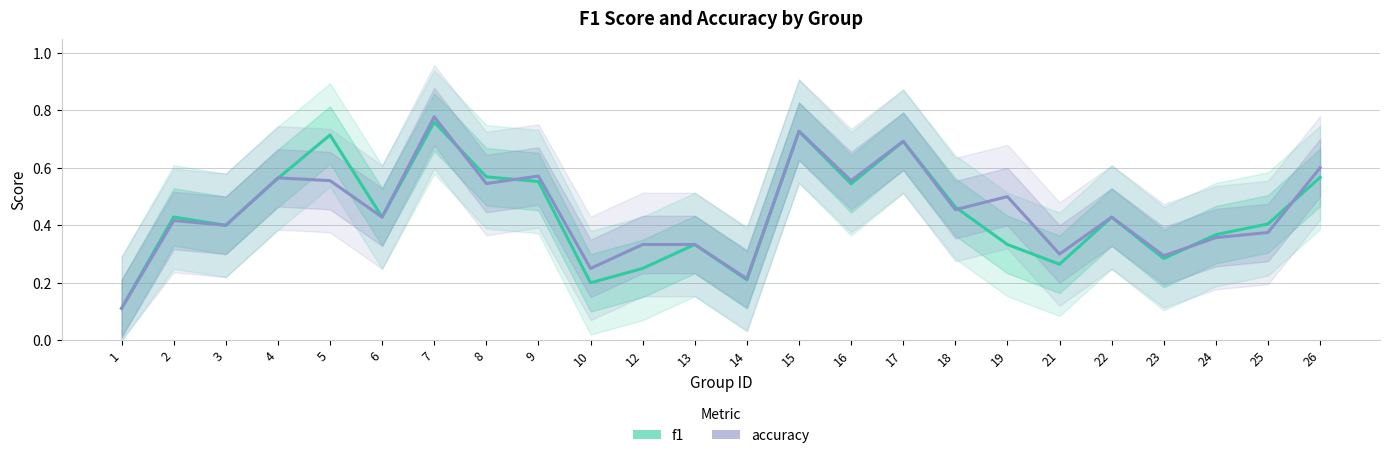

How many accuracy values are between 0 and 1?

24